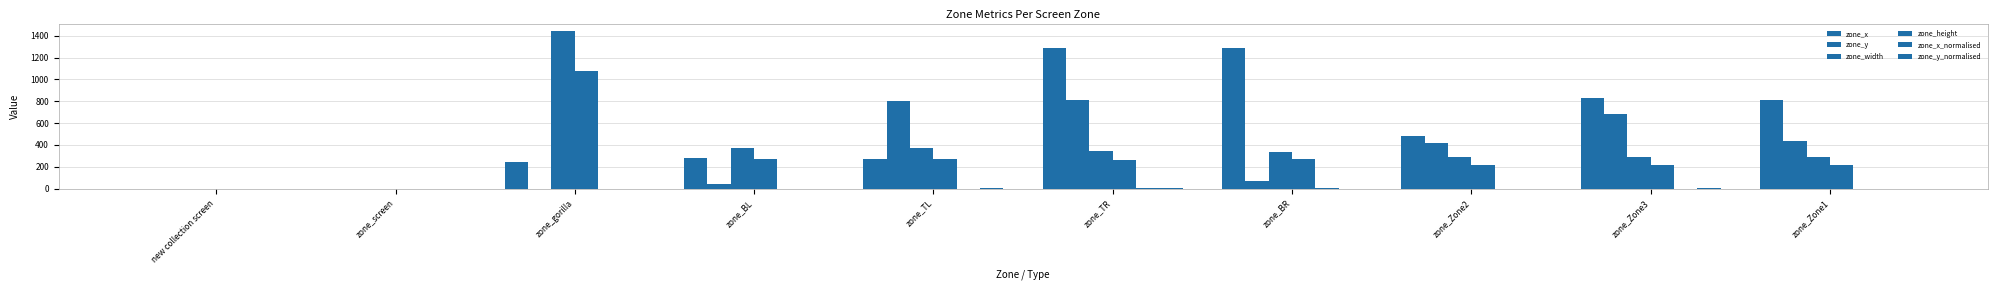

Which series has the widest spread of values?

zone_width